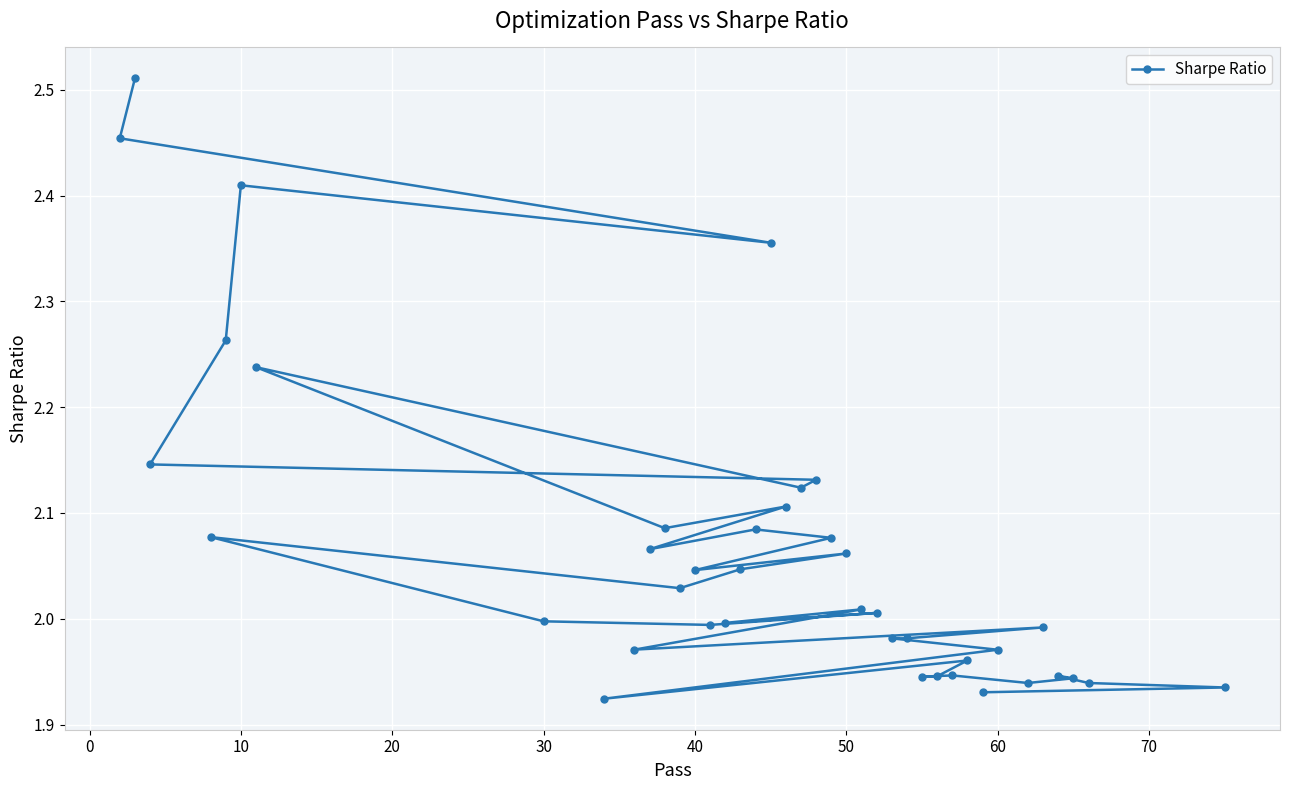

What is the greatest value displayed?

2.5